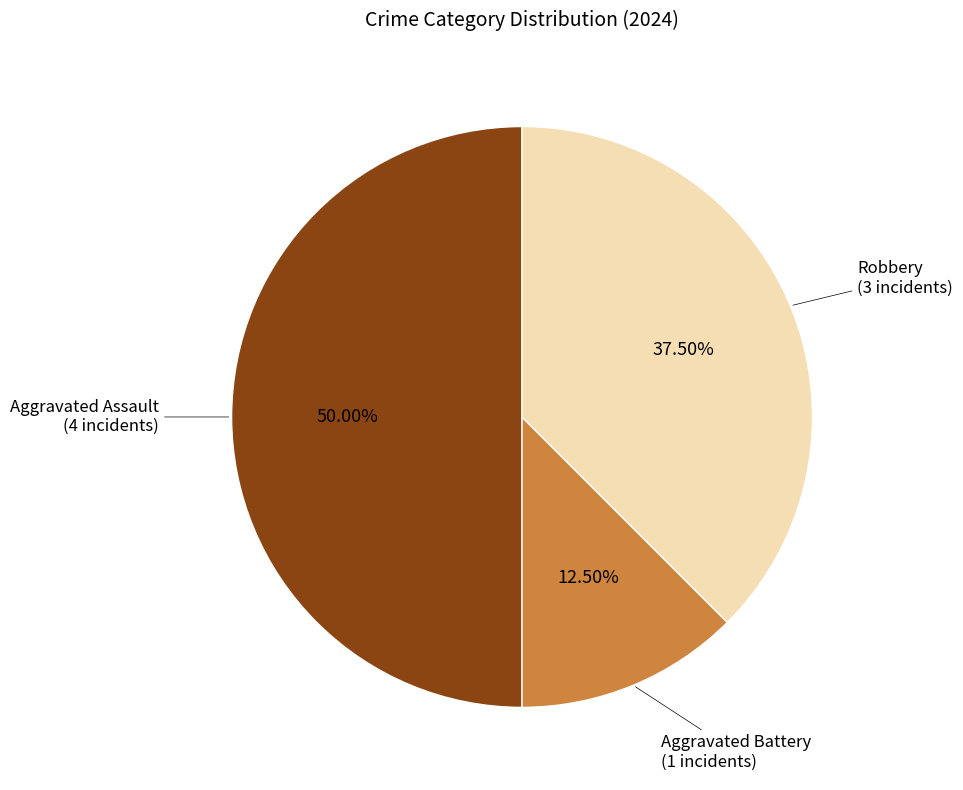

To the nearest percent, what is the average slice percentage?

33%